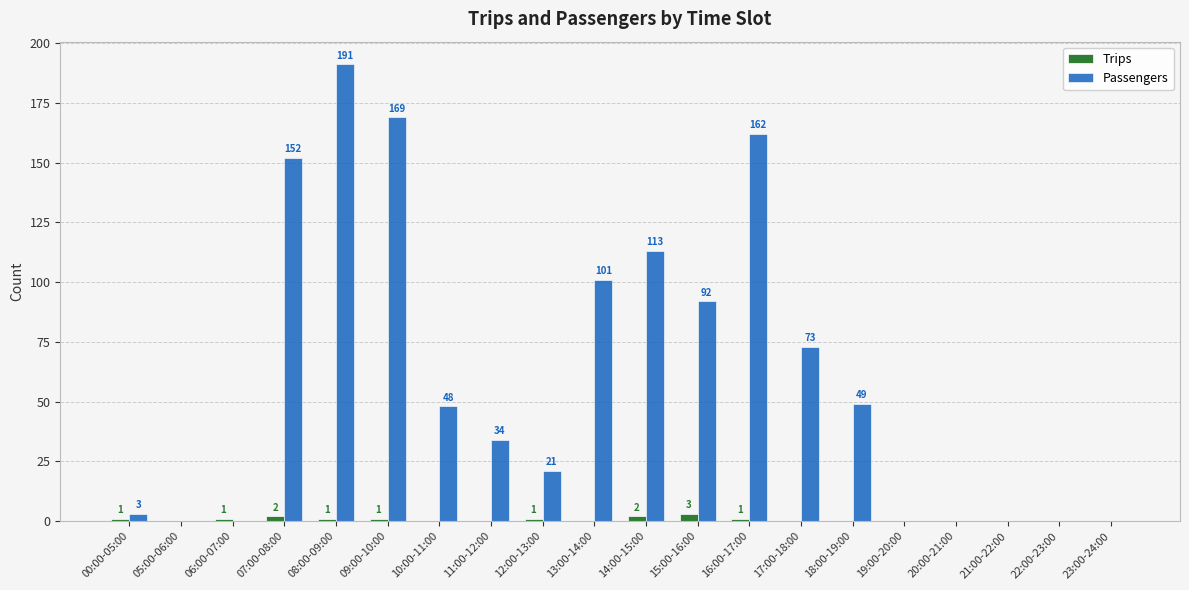

Which series has the largest total across all categories?

Passengers